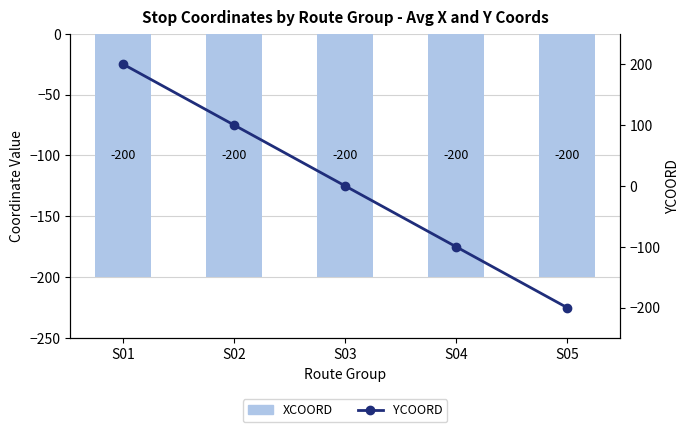

Which has a higher value, S03 or S01?

S03